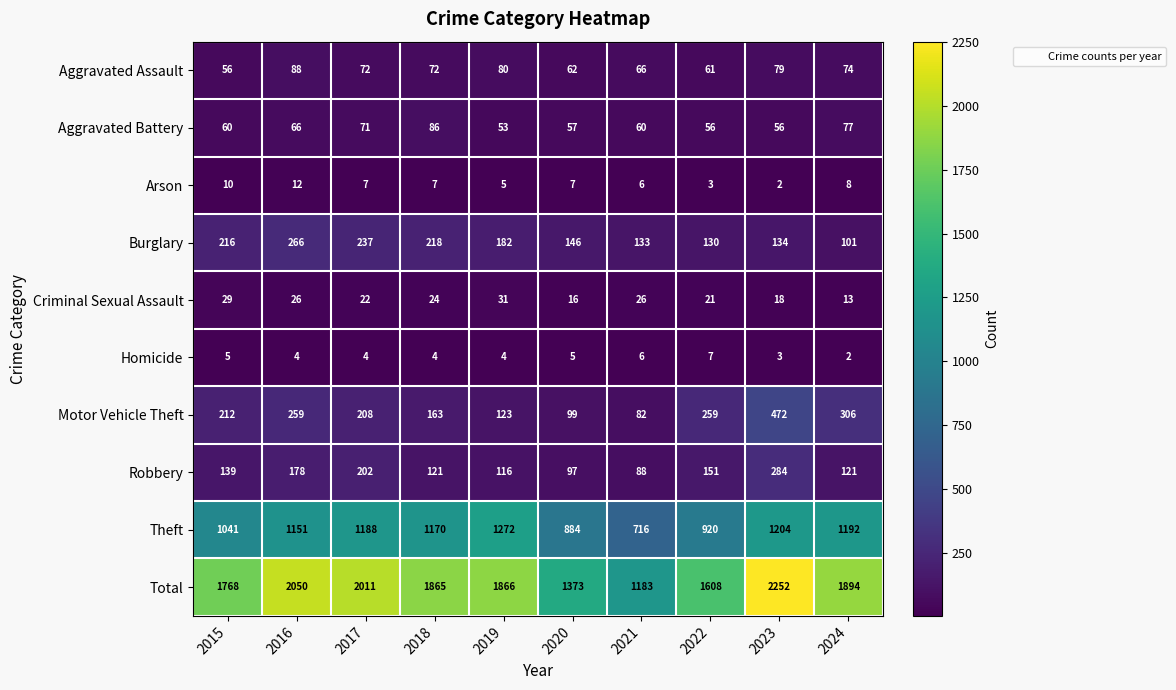

Which category has the highest value in the Burglary series?

2016